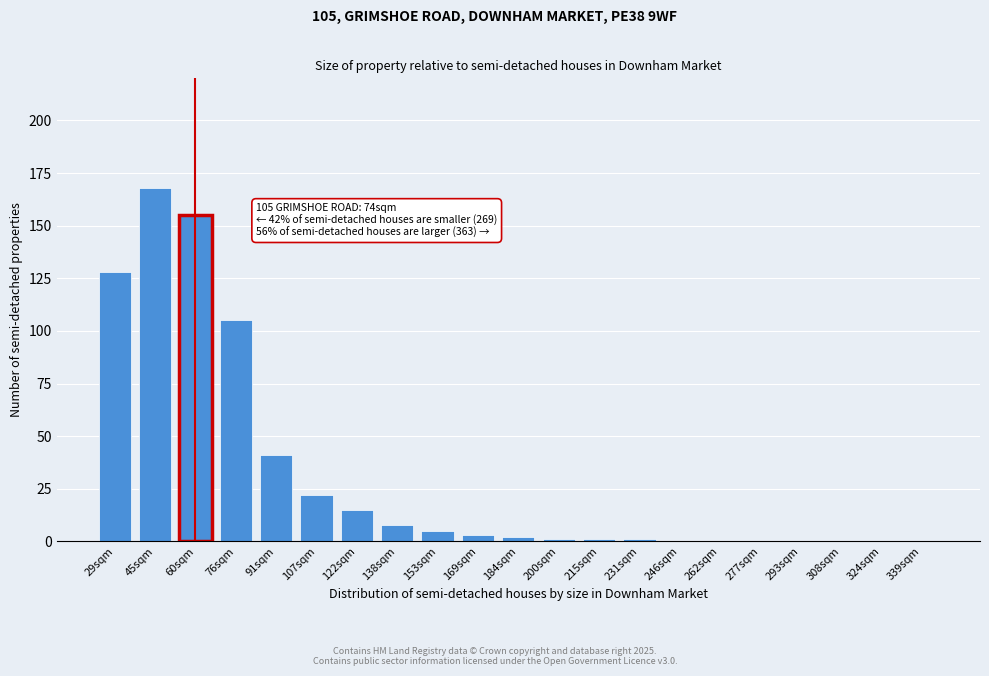

Reading left to right, transcribe all the data shown in this chart.

29sqm=128	45sqm=168	60sqm=155	76sqm=105	91sqm=41	107sqm=22	122sqm=15	138sqm=8	153sqm=5	169sqm=3	184sqm=2	200sqm=1	215sqm=1	231sqm=1	246sqm=0	262sqm=0	277sqm=0	293sqm=0	308sqm=0	324sqm=0	339sqm=0